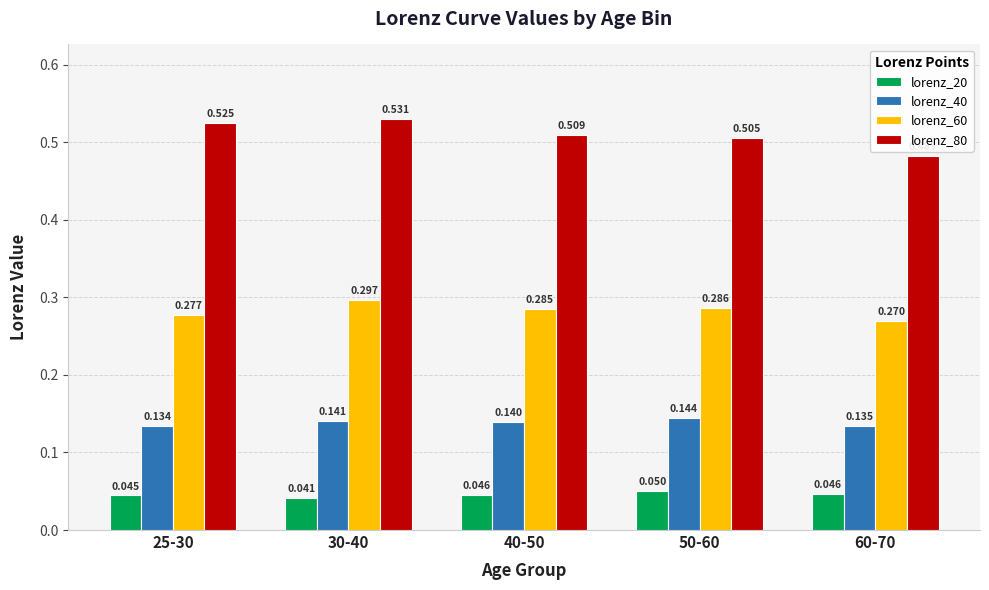

At which category does the chart reach its minimum across all series?

30-40